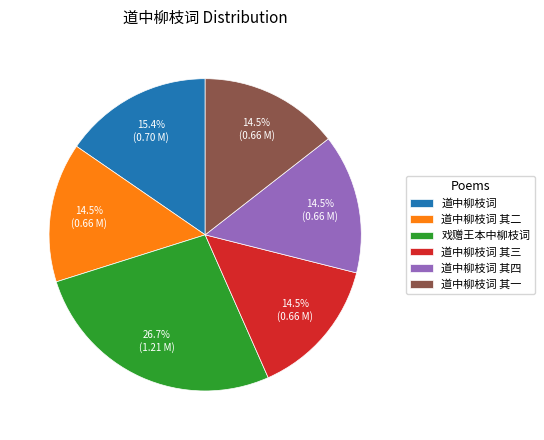

Which slice is the largest?

戏赠王本中柳枝词